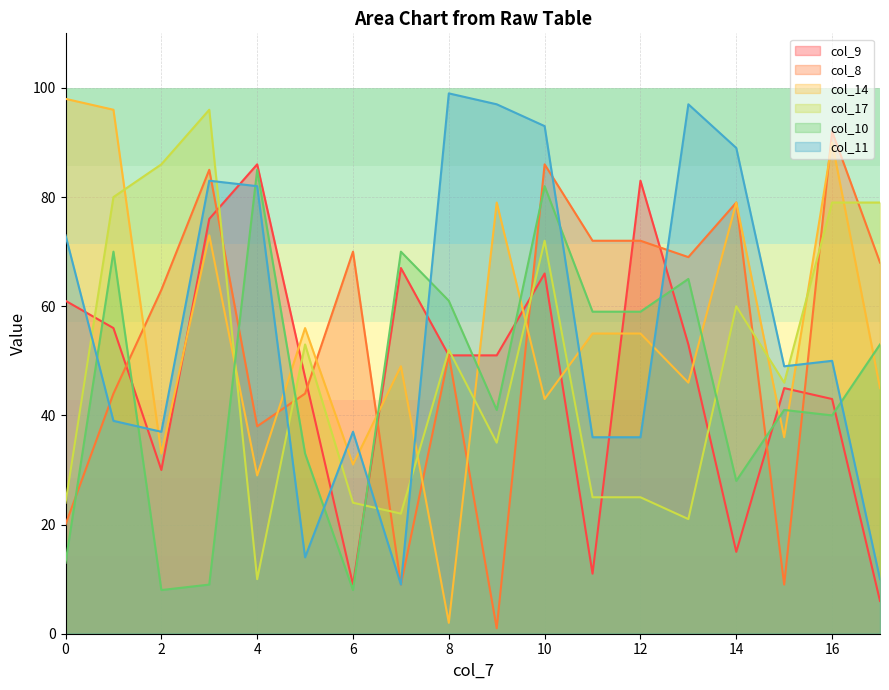

Reading left to right, list all the values displayed in this chart.

col_9: 61	56	30	76	86	47	9	67	51	51	66	11	83	53	15	45	43	6
col_8: 20	44	63	85	38	44	70	9	51	1	86	72	72	69	79	9	92	68
col_14: 98	96	33	73	29	56	31	49	2	79	43	55	55	46	79	36	90	45
col_17: 24	80	86	96	10	53	24	22	52	35	72	25	25	21	60	46	79	79
col_10: 13	70	8	9	85	33	8	70	61	41	82	59	59	65	28	41	40	53
col_11: 73	39	37	83	82	14	37	9	99	97	93	36	36	97	89	49	50	10